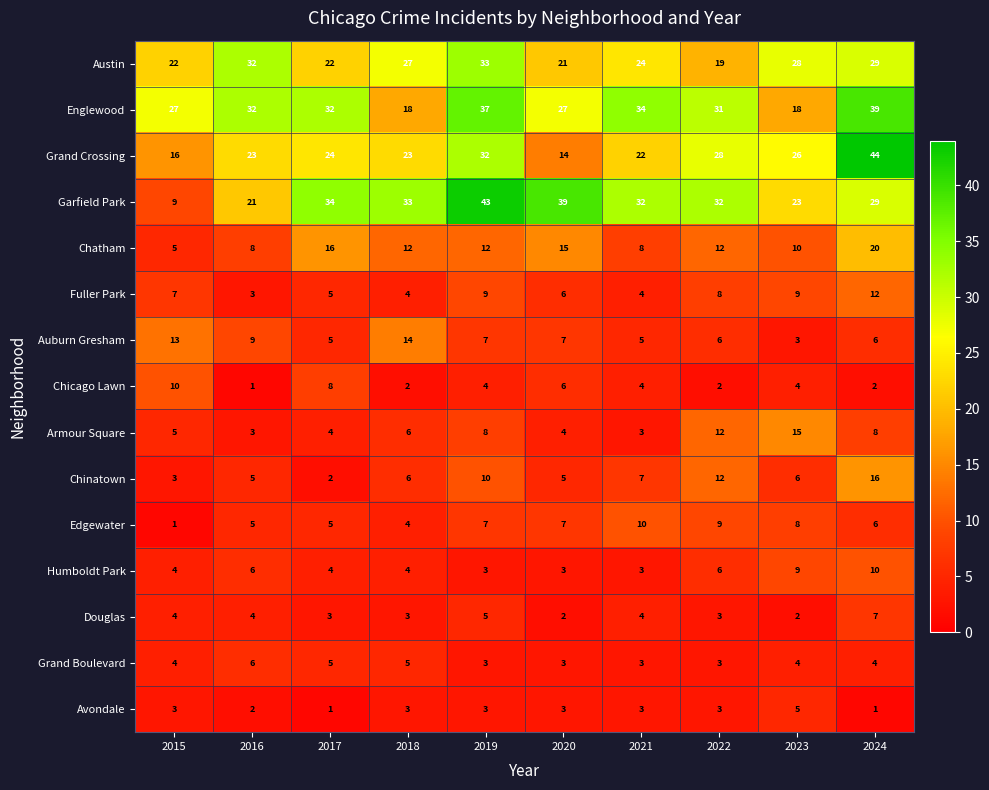

The Grand Crossing series shows 40 at 2017. True or false?

False